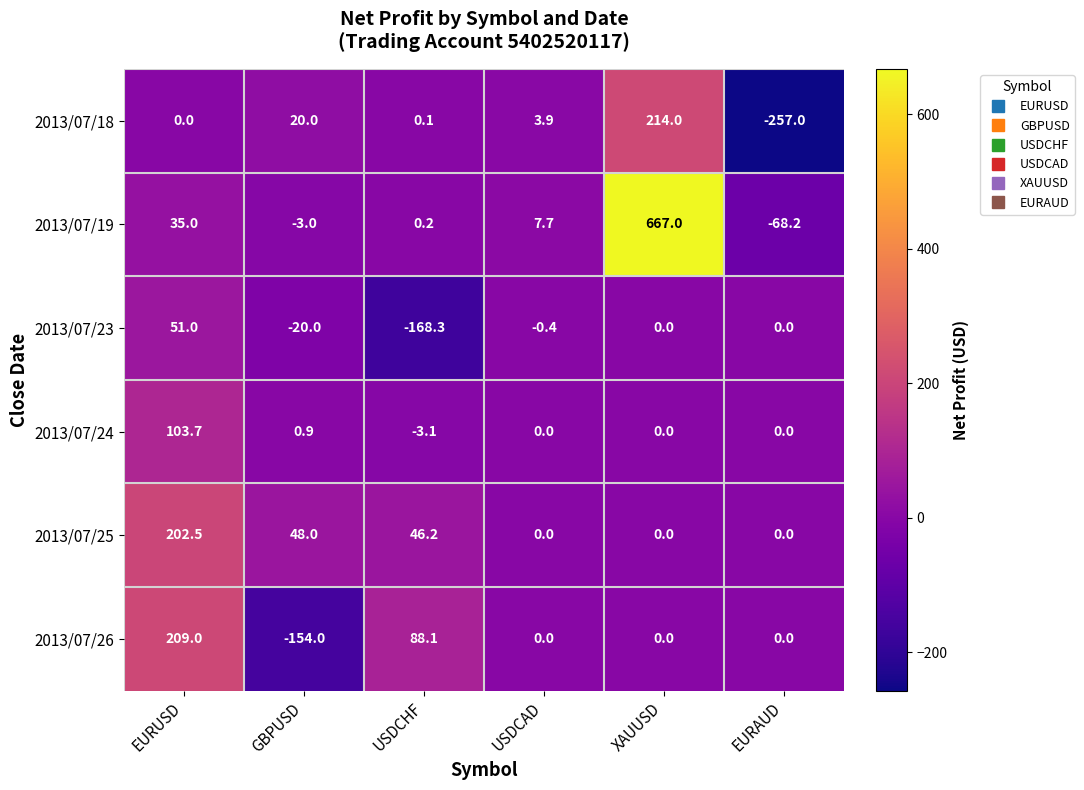

What is the greatest value displayed?

667.0